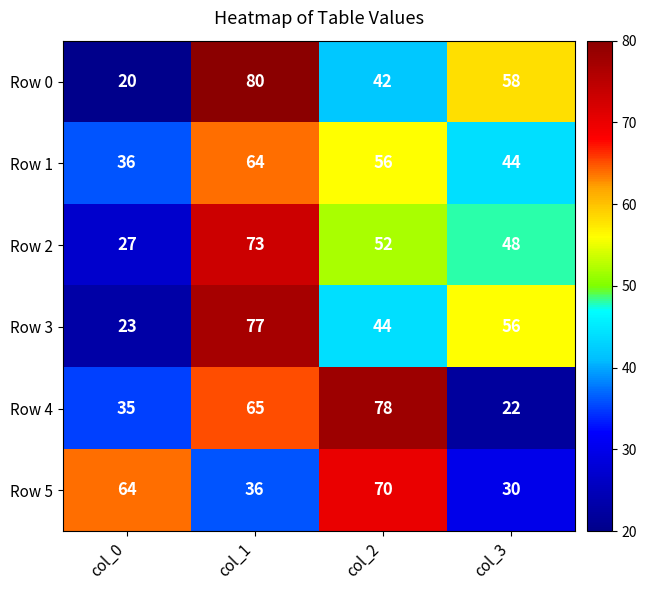

What is the spread (max minus min) of values at col_2?

36